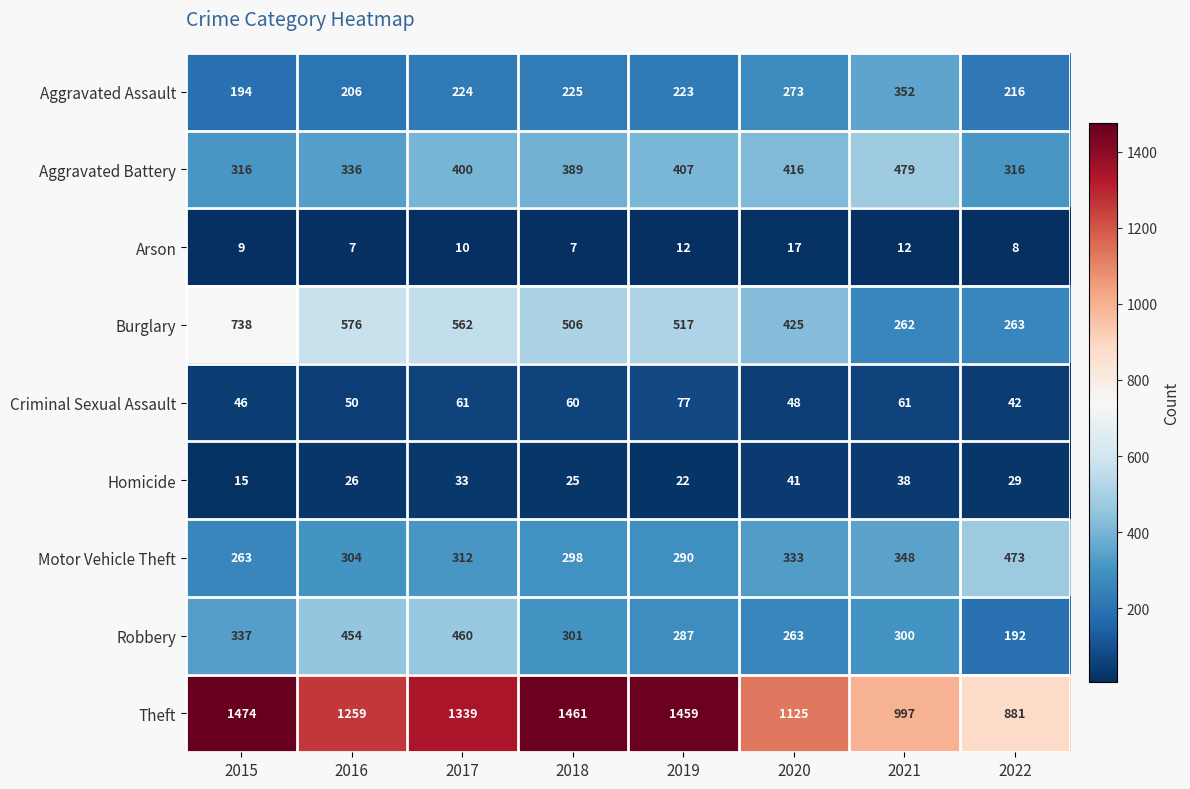

What is the difference between the highest and lowest values at 2019?

1447